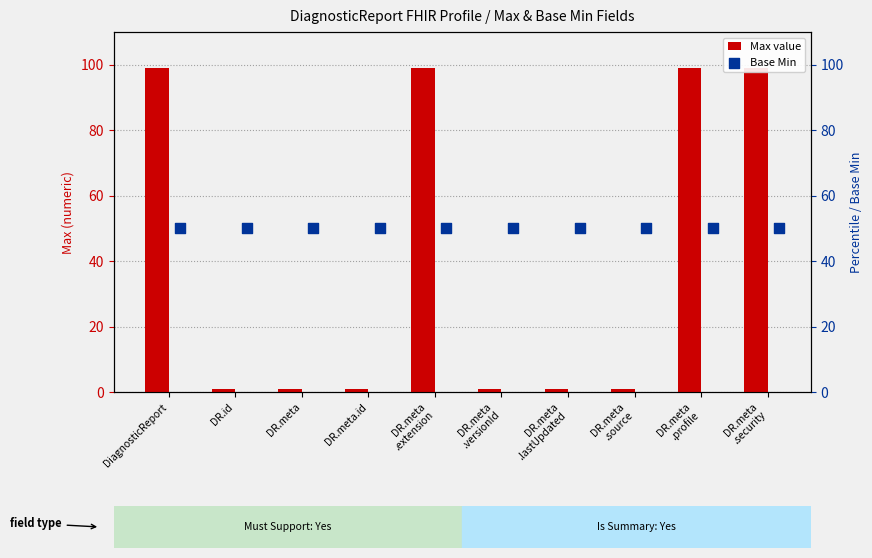

Which series has the largest total across all categories?

Base Min